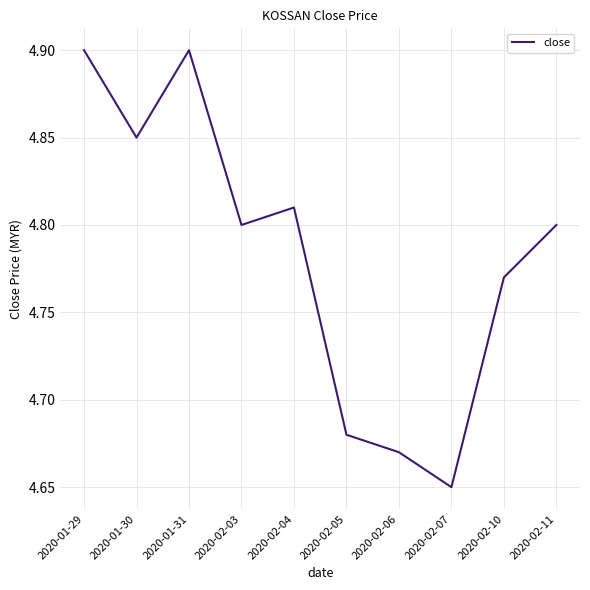

Is it true that the value at 2020-02-07 is 7.2?

False